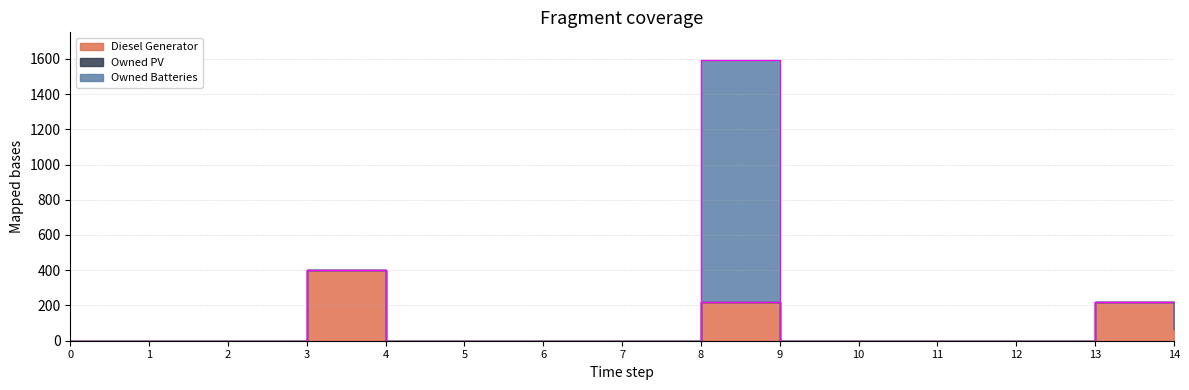

What are all the series names shown in the legend?

Diesel Generator, Owned PV, Owned Batteries